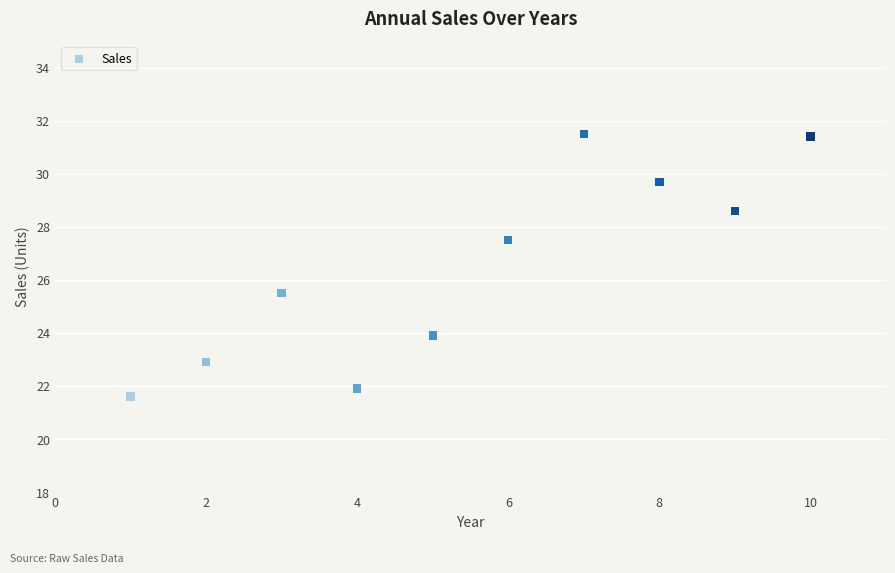

What Y value in the scatter plot is closest to 26?

25.5